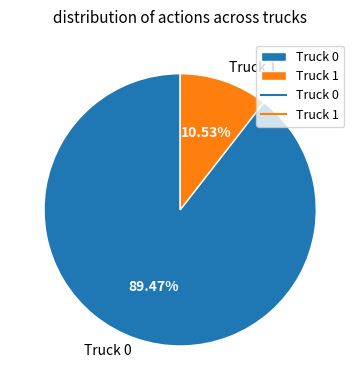

Which category accounts for the majority?

Truck 0